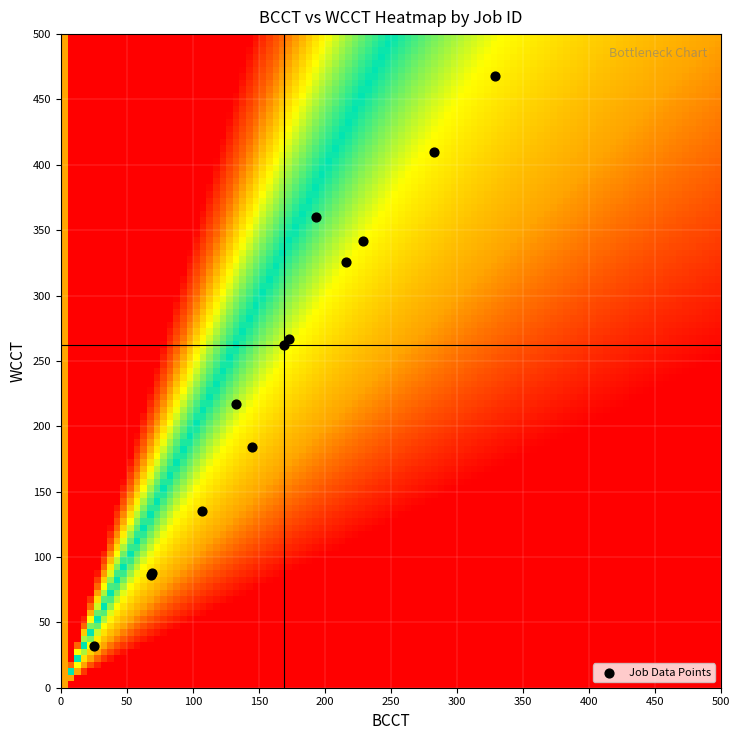

What Y value in the scatter plot is closest to 250?

262